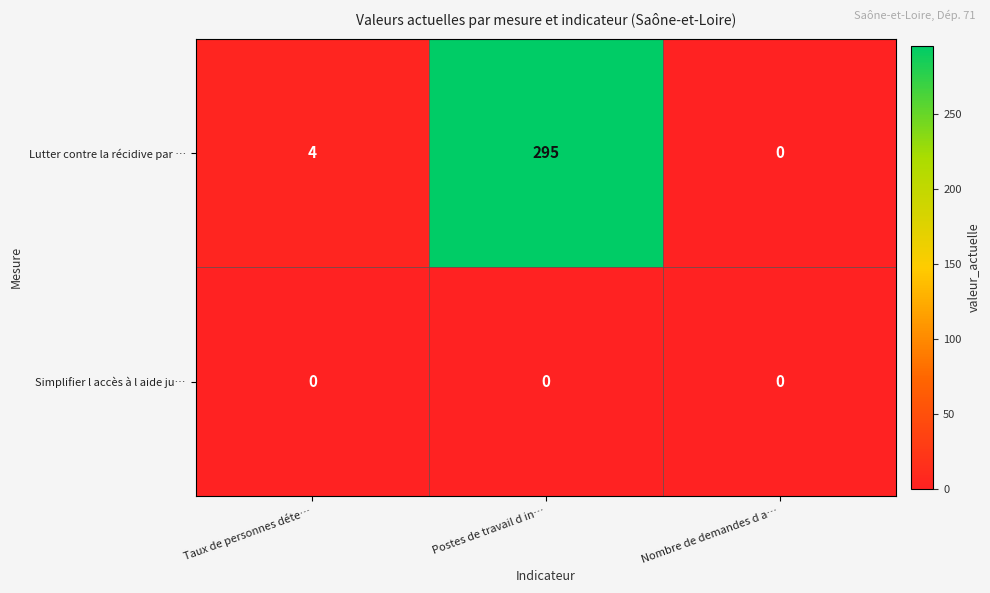

List the labels in order of Lutter contre la récidive par … value, smallest first.

Nombre de demandes d a…, Taux de personnes déte…, Postes de travail d in…